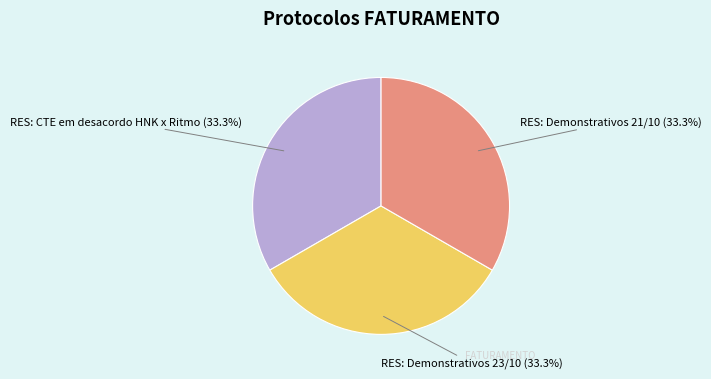

What is the ratio of the value at RES: Demonstrativos 21/10 to the value at RES: CTE em desacordo HNK x Ritmo?

1.0